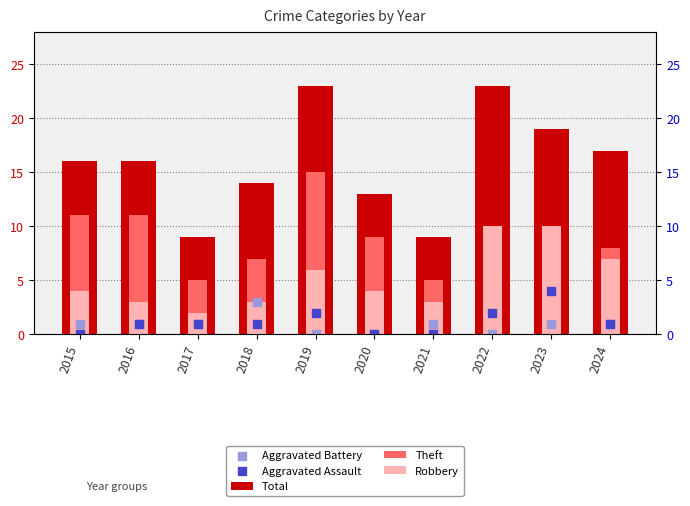

At how many categories does at least one series exceed 5?

10